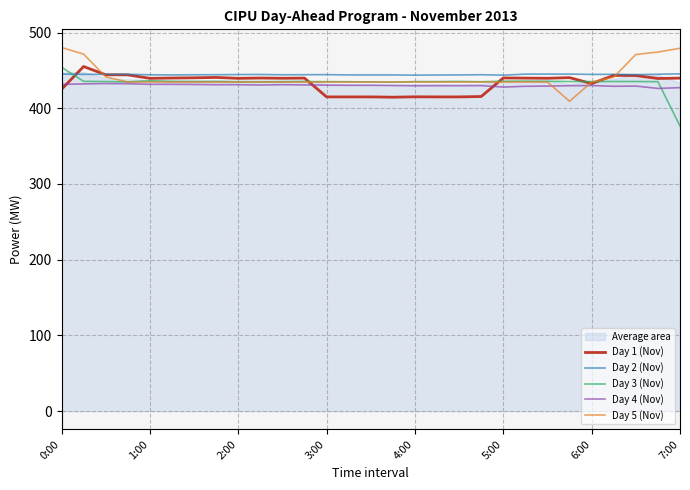

What is the lowest value of the Day 3 (Nov) series?

376.6